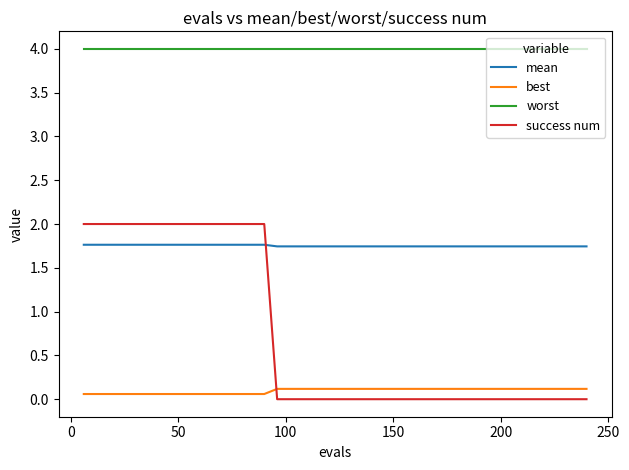

What is the maximum value shown in the chart?

4.0